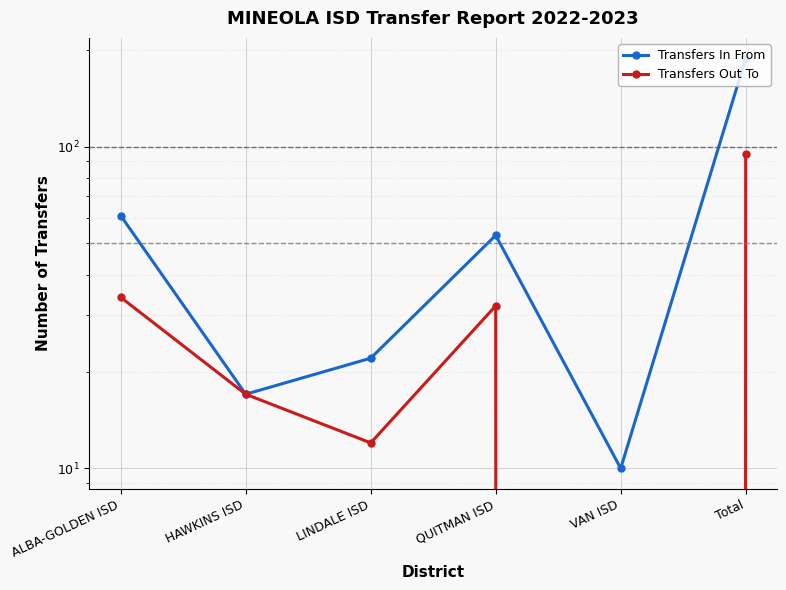

What is the value of the Transfers In From point at the 2nd from the left?

17